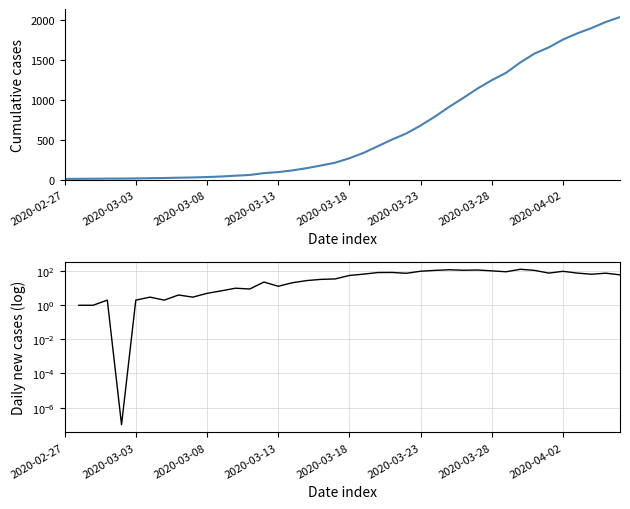

Reading right to left, list all the values displayed in this chart.

2032	1971	1895	1829	1752	1654	1577	1466	1337	1245	1141	1024	911	790	679	580	505	421	338	271	215	180	147	119	98	85	62	53	43	36	31	28	24	22	19	17	17	15	14	13